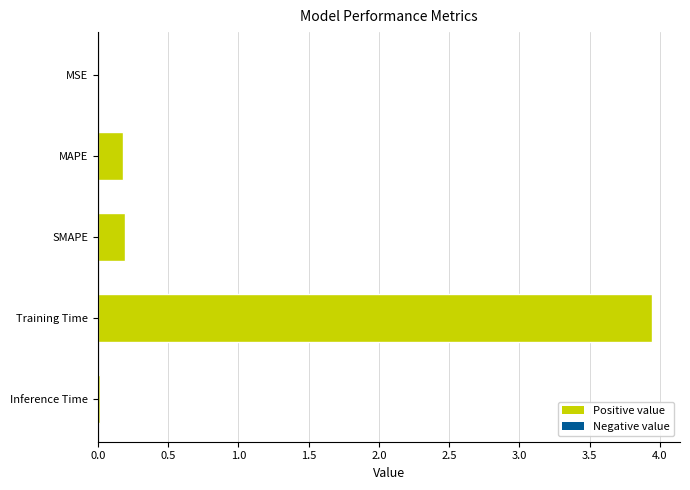

The value at SMAPE is 0.2. True or false?

True